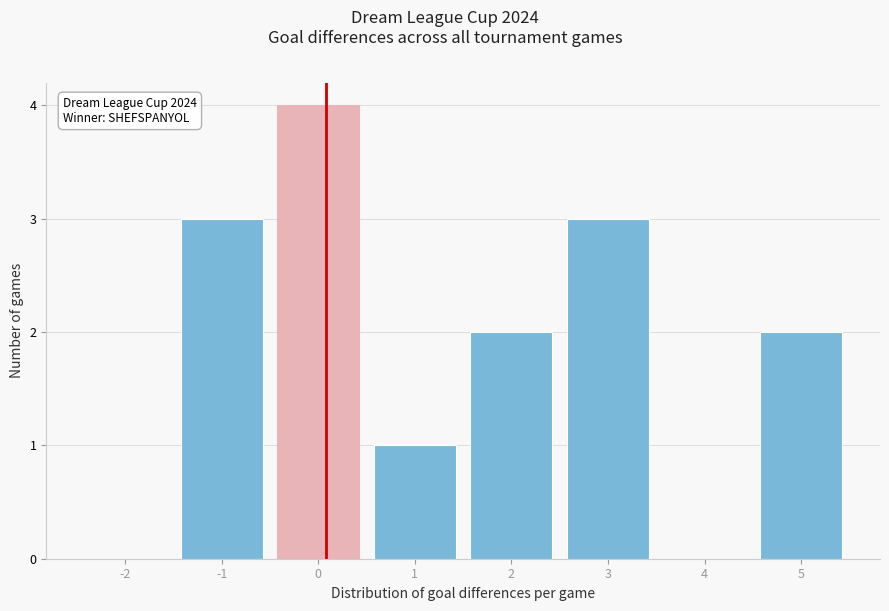

Reading left to right, transcribe all the data shown in this chart.

-2=0	-1=3	0=4	1=1	2=2	3=3	4=0	5=2